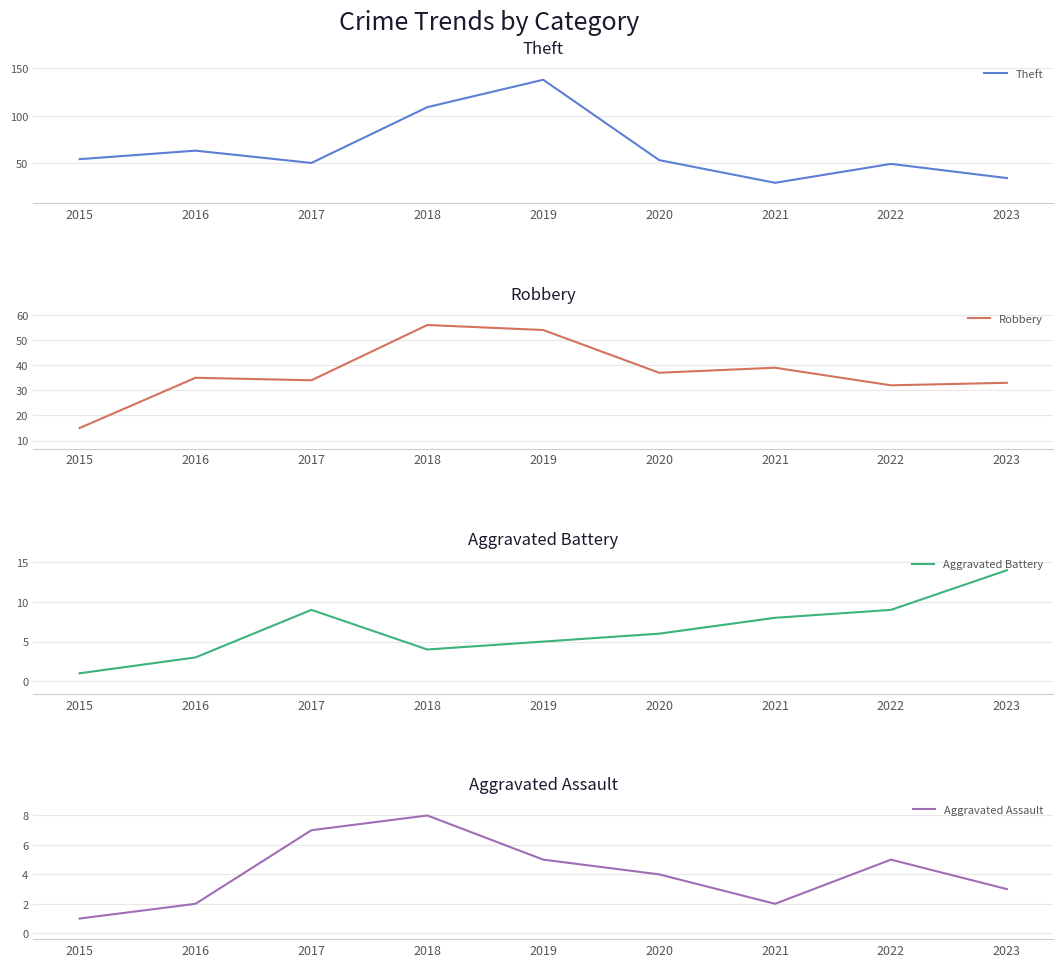

The value of Aggravated Battery at 2016 is 3. True or false?

True